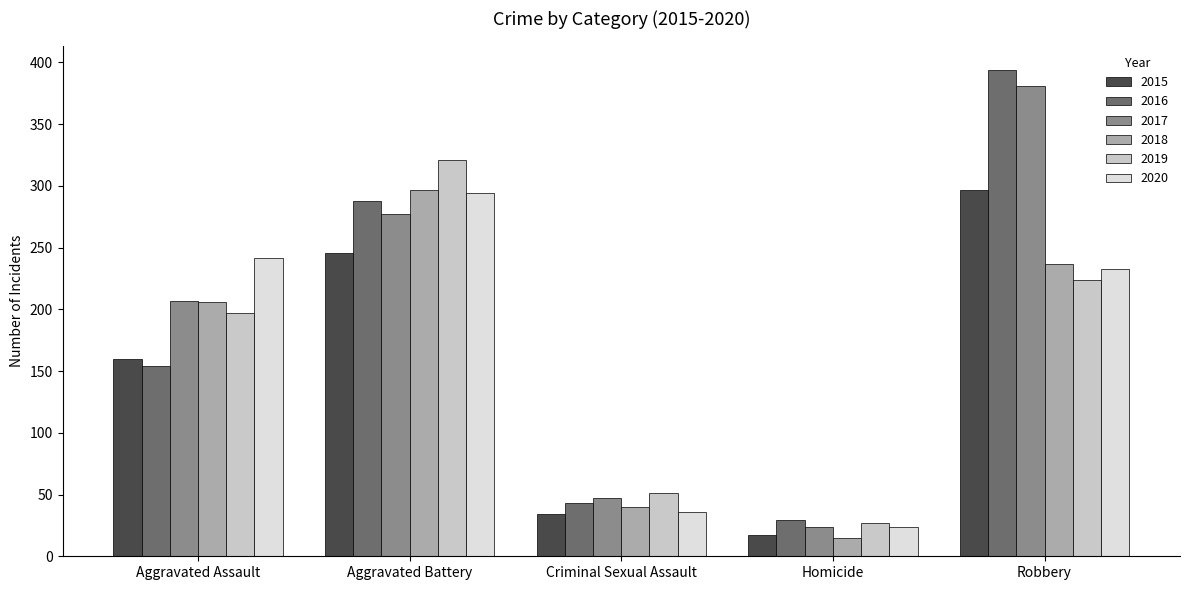

What is the label of the 4th bar from the left?

Homicide